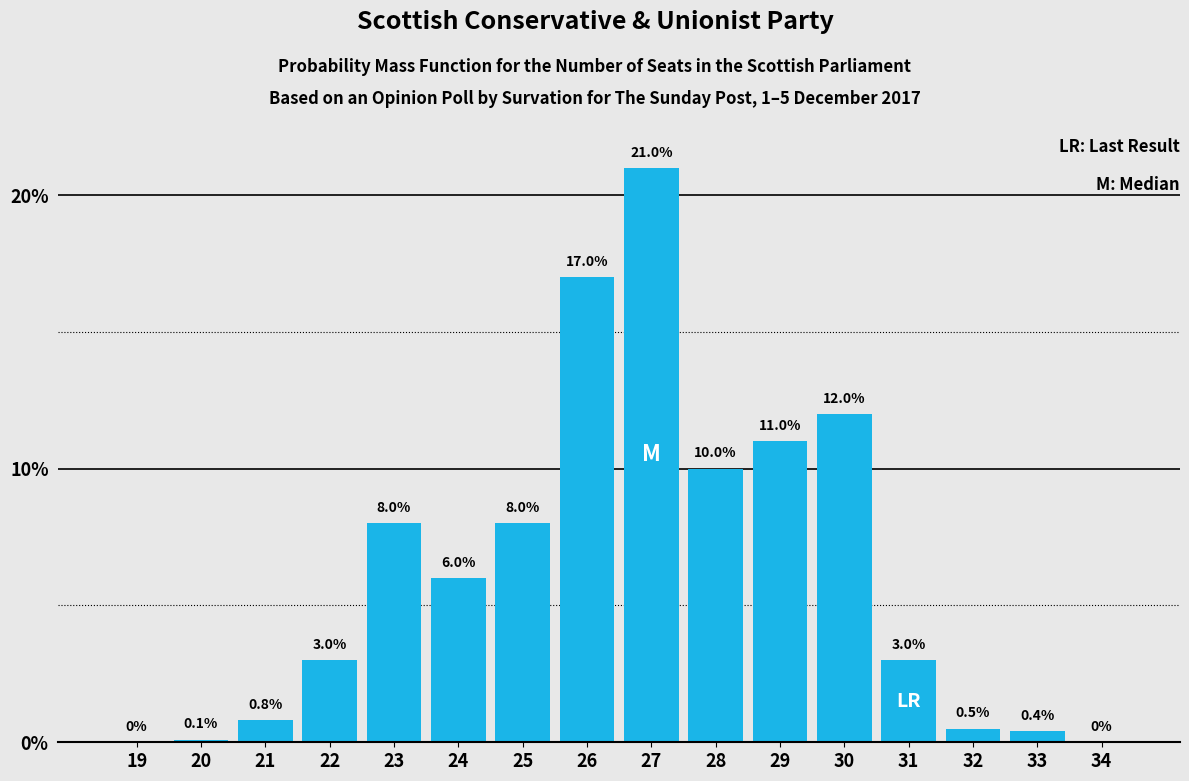

Reading right to left, what are all the values shown in this chart?

34=0.0	33=0.4	32=0.5	31=3.0	30=12.0	29=11.0	28=10.0	27=21.0	26=17.0	25=8.0	24=6.0	23=8.0	22=3.0	21=0.8	20=0.1	19=0.0